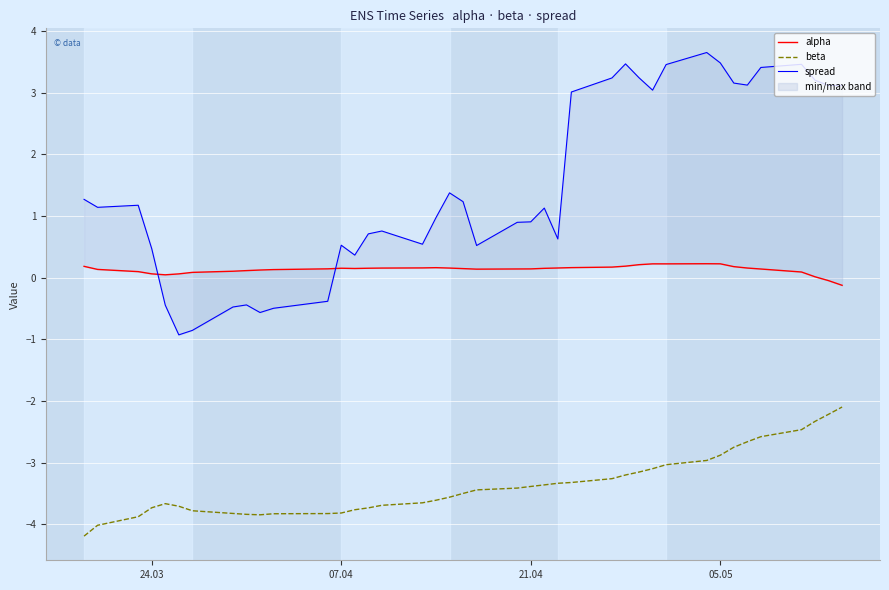

What is the maximum value for beta?

-2.1